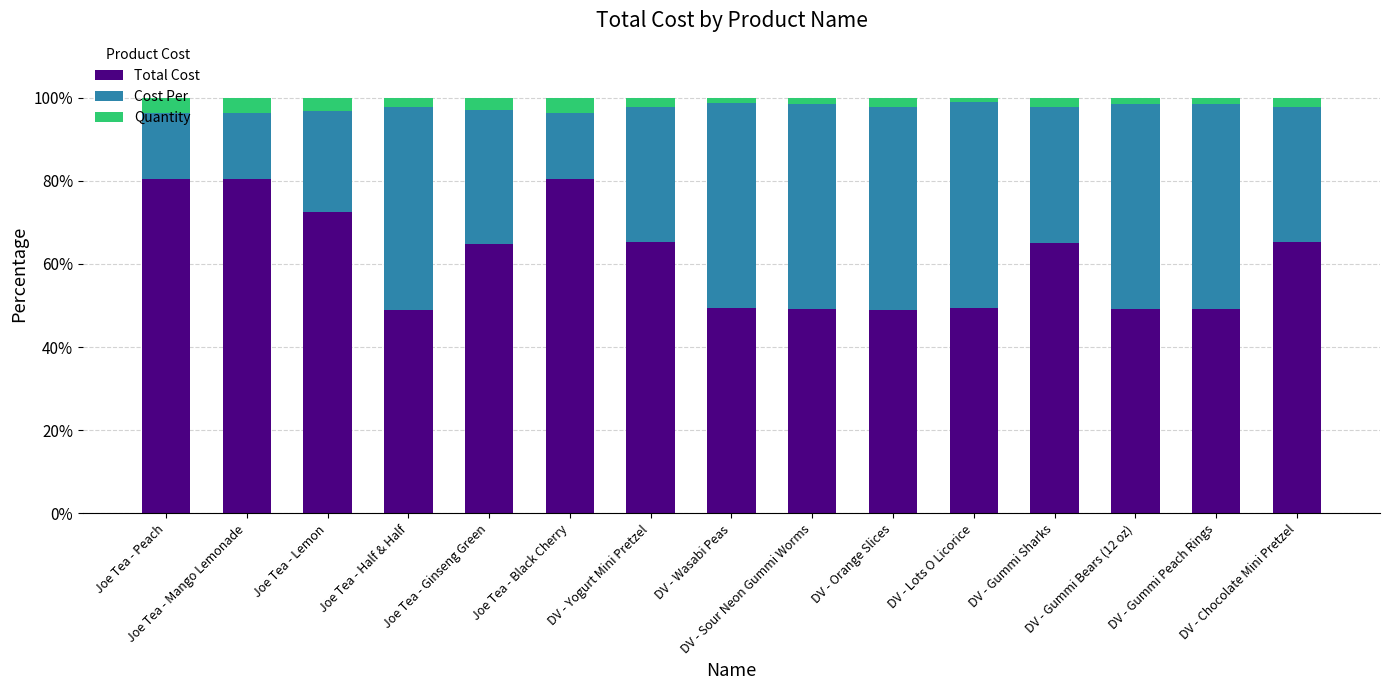

What is the minimum value for Total Cost?

48.9